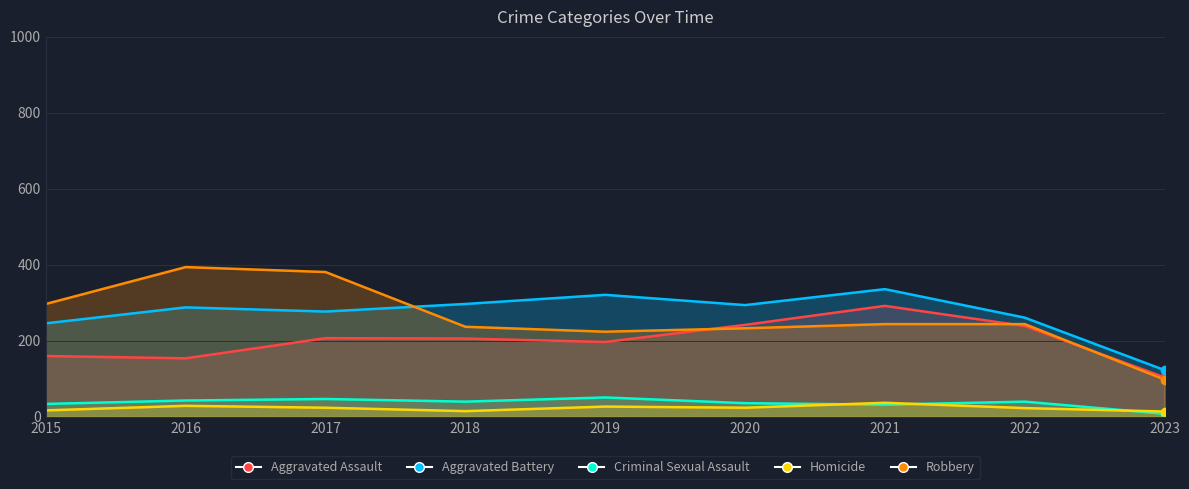

True or false: Criminal Sexual Assault and Aggravated Assault intersect in this chart.

False